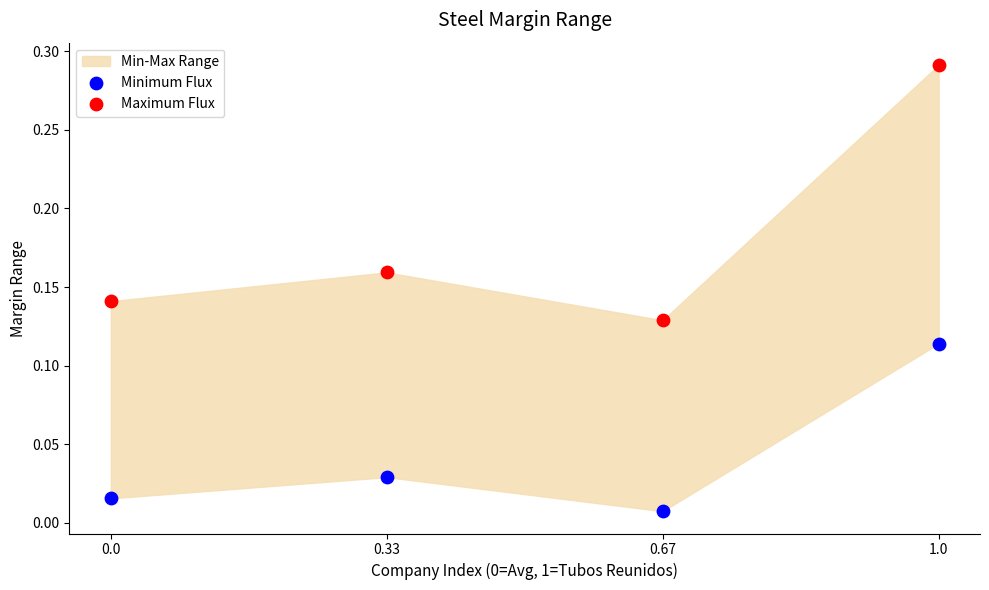

Which series has the largest Y range (max minus min)?

Maximum Flux